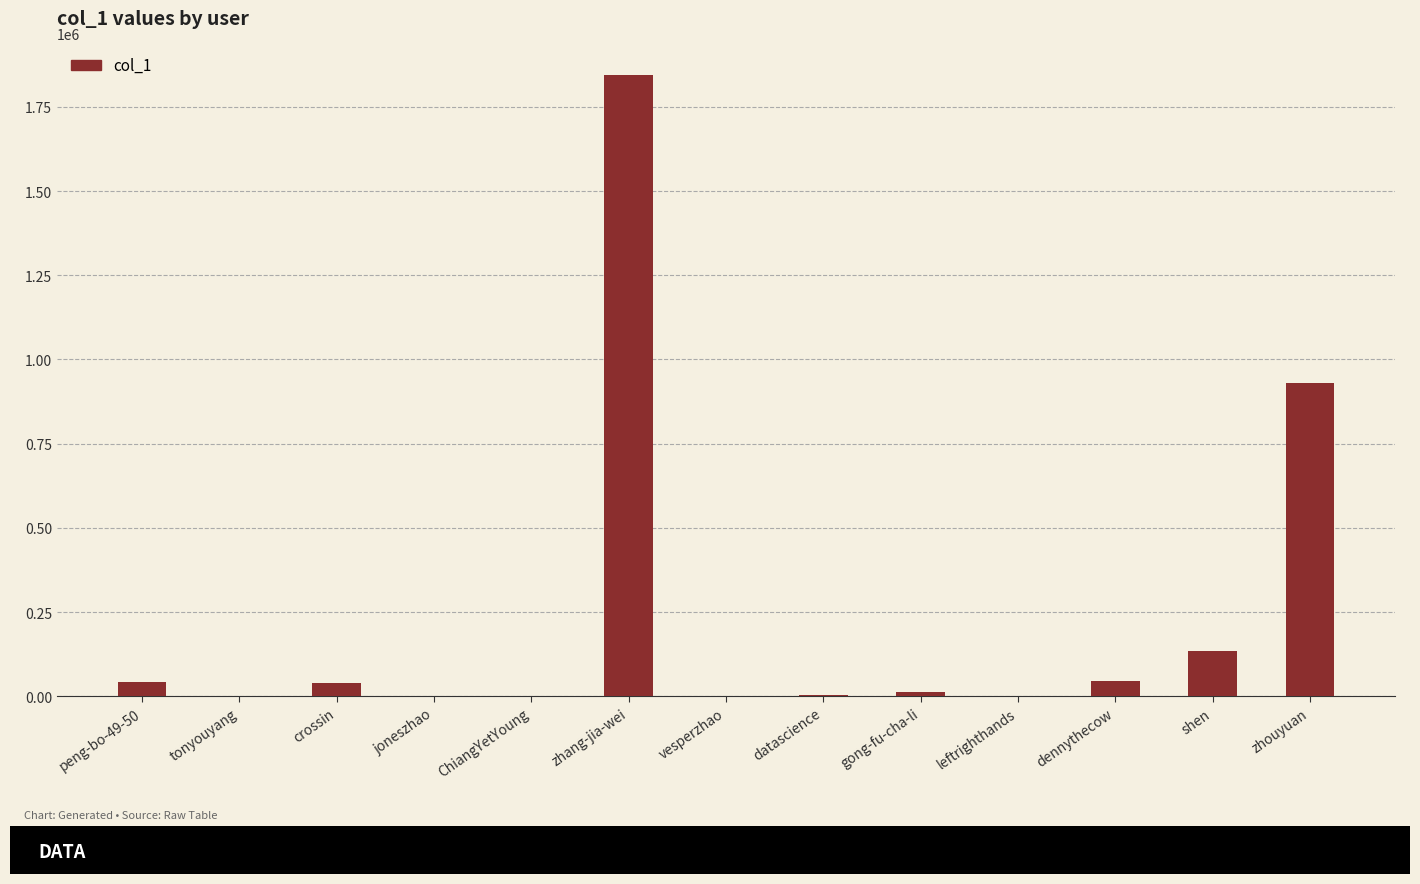

What is the sum of the values at dennythecow and zhouyuan?

973437